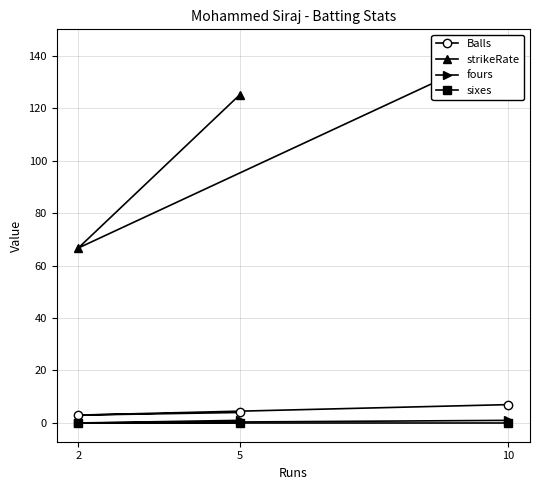

Does the chart have visible grid lines?

Yes